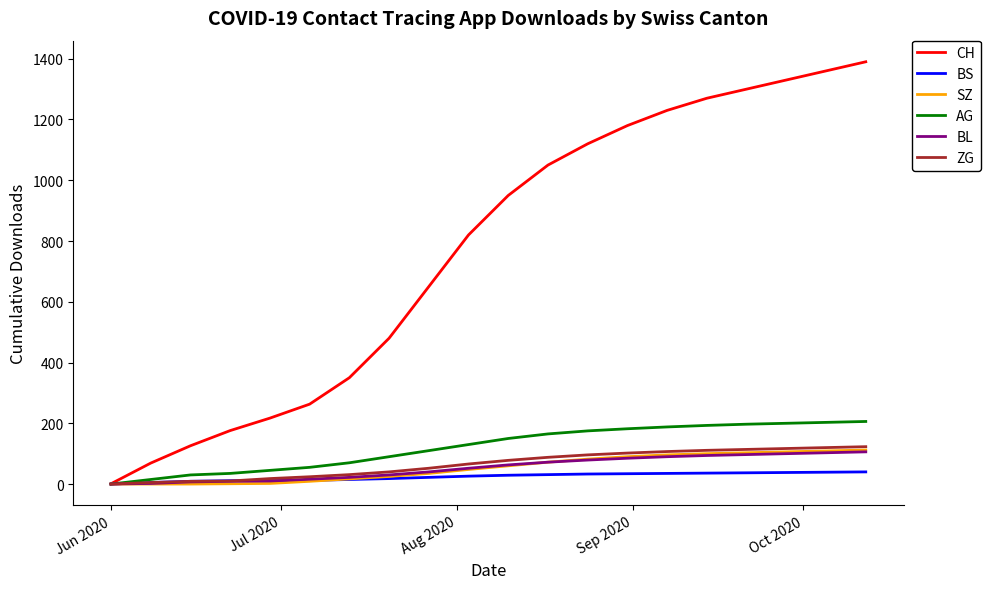

Which series has the largest total across all categories?

CH